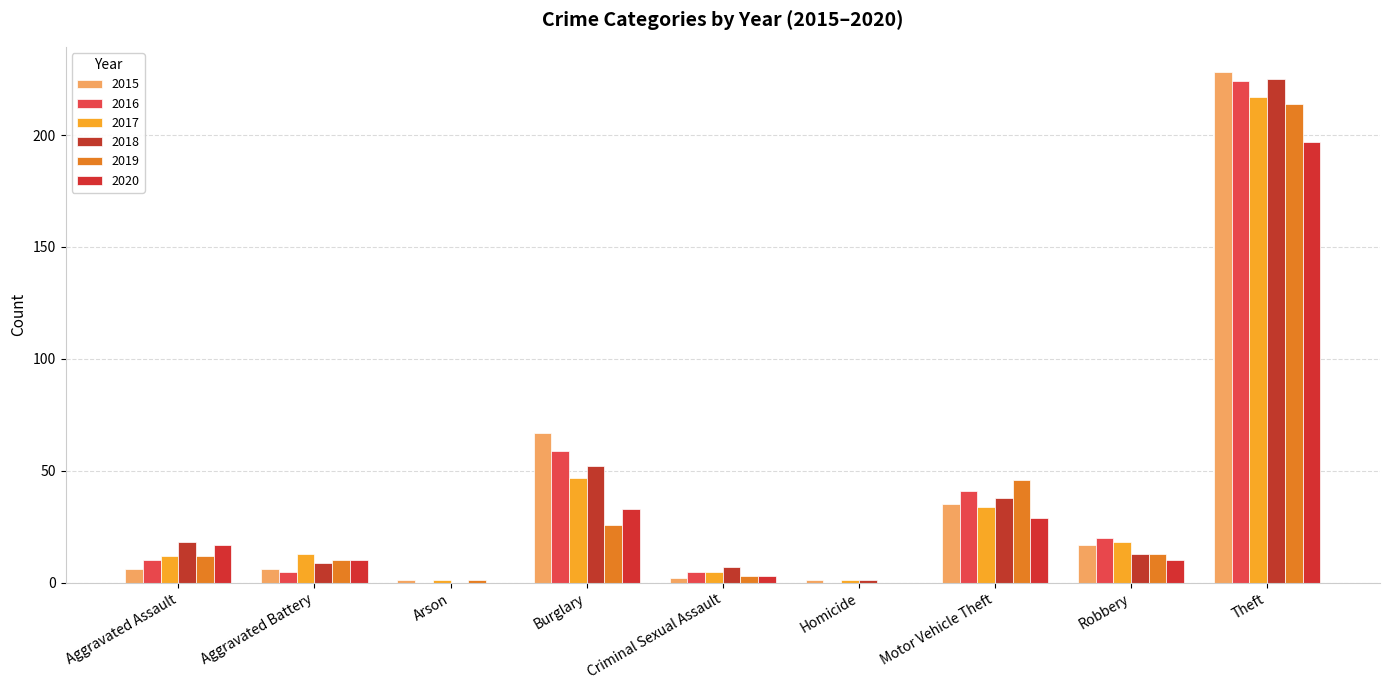

Reading left to right, what are all the values shown in this chart?

2015: Aggravated Assault=6	Aggravated Battery=6	Arson=1	Burglary=67	Criminal Sexual Assault=2	Homicide=1	Motor Vehicle Theft=35	Robbery=17	Theft=228
2016: Aggravated Assault=10	Aggravated Battery=5	Arson=0	Burglary=59	Criminal Sexual Assault=5	Homicide=0	Motor Vehicle Theft=41	Robbery=20	Theft=224
2017: Aggravated Assault=12	Aggravated Battery=13	Arson=1	Burglary=47	Criminal Sexual Assault=5	Homicide=1	Motor Vehicle Theft=34	Robbery=18	Theft=217
2018: Aggravated Assault=18	Aggravated Battery=9	Arson=0	Burglary=52	Criminal Sexual Assault=7	Homicide=1	Motor Vehicle Theft=38	Robbery=13	Theft=225
2019: Aggravated Assault=12	Aggravated Battery=10	Arson=1	Burglary=26	Criminal Sexual Assault=3	Homicide=0	Motor Vehicle Theft=46	Robbery=13	Theft=214
2020: Aggravated Assault=17	Aggravated Battery=10	Arson=0	Burglary=33	Criminal Sexual Assault=3	Homicide=0	Motor Vehicle Theft=29	Robbery=10	Theft=197